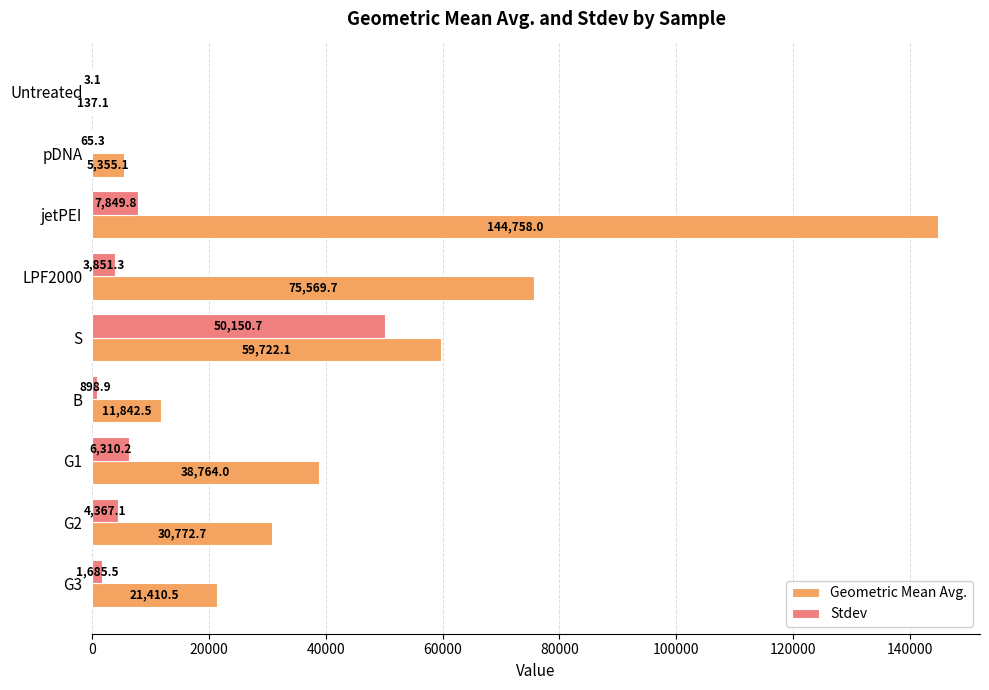

What is the sum of all Stdev values?

75181.8